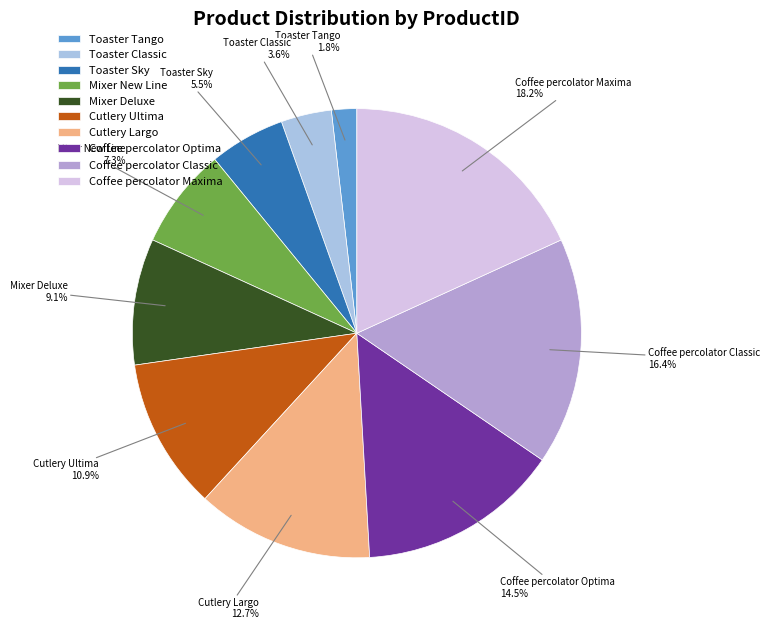

How many slices are in this pie chart?

10